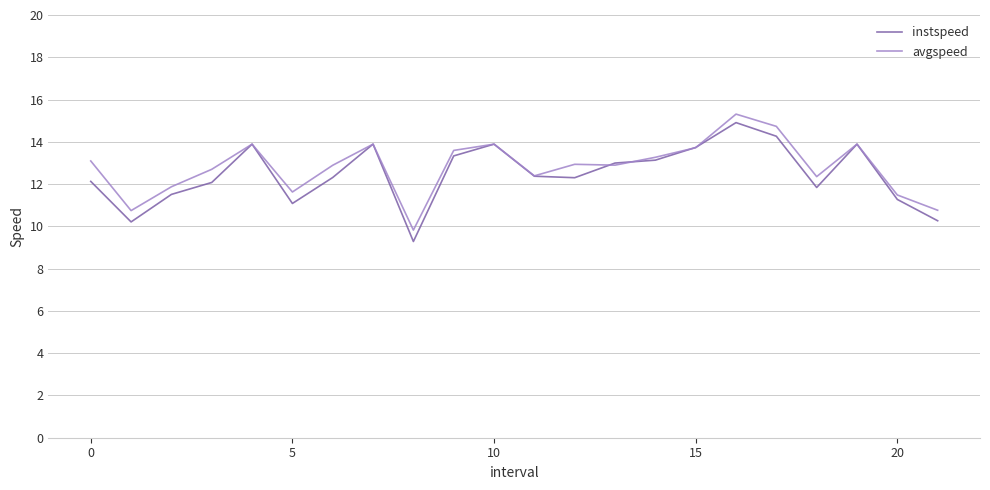

What is the smallest value displayed?

9.3